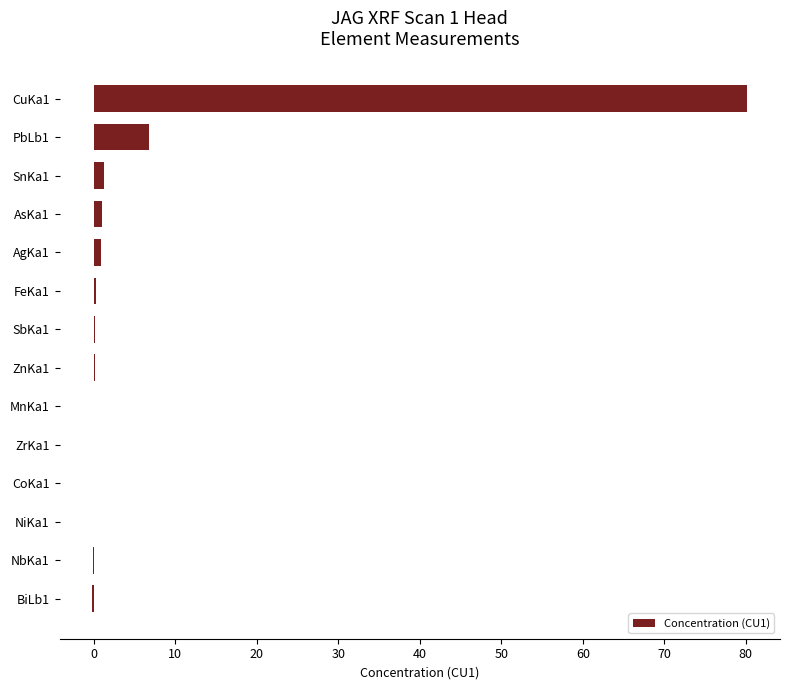

What is the greatest value displayed?

80.2